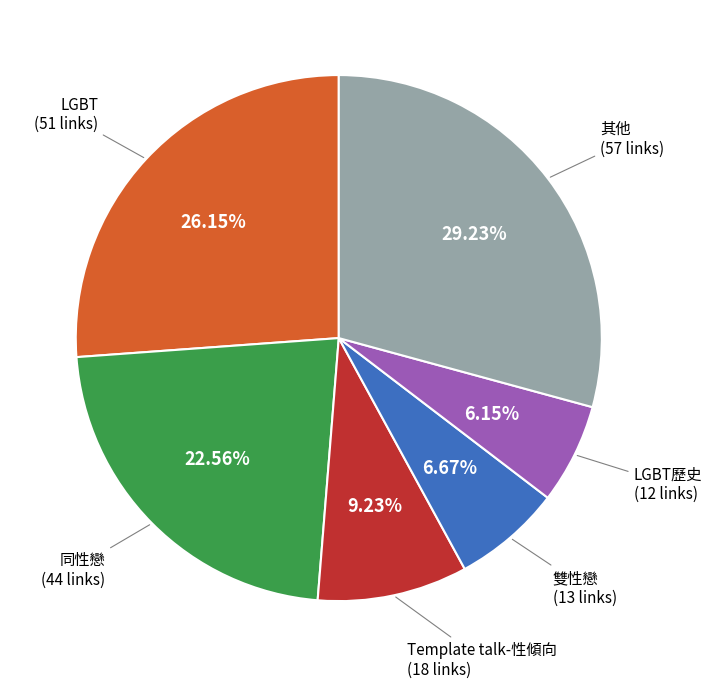

Is there a majority slice in this chart?

No